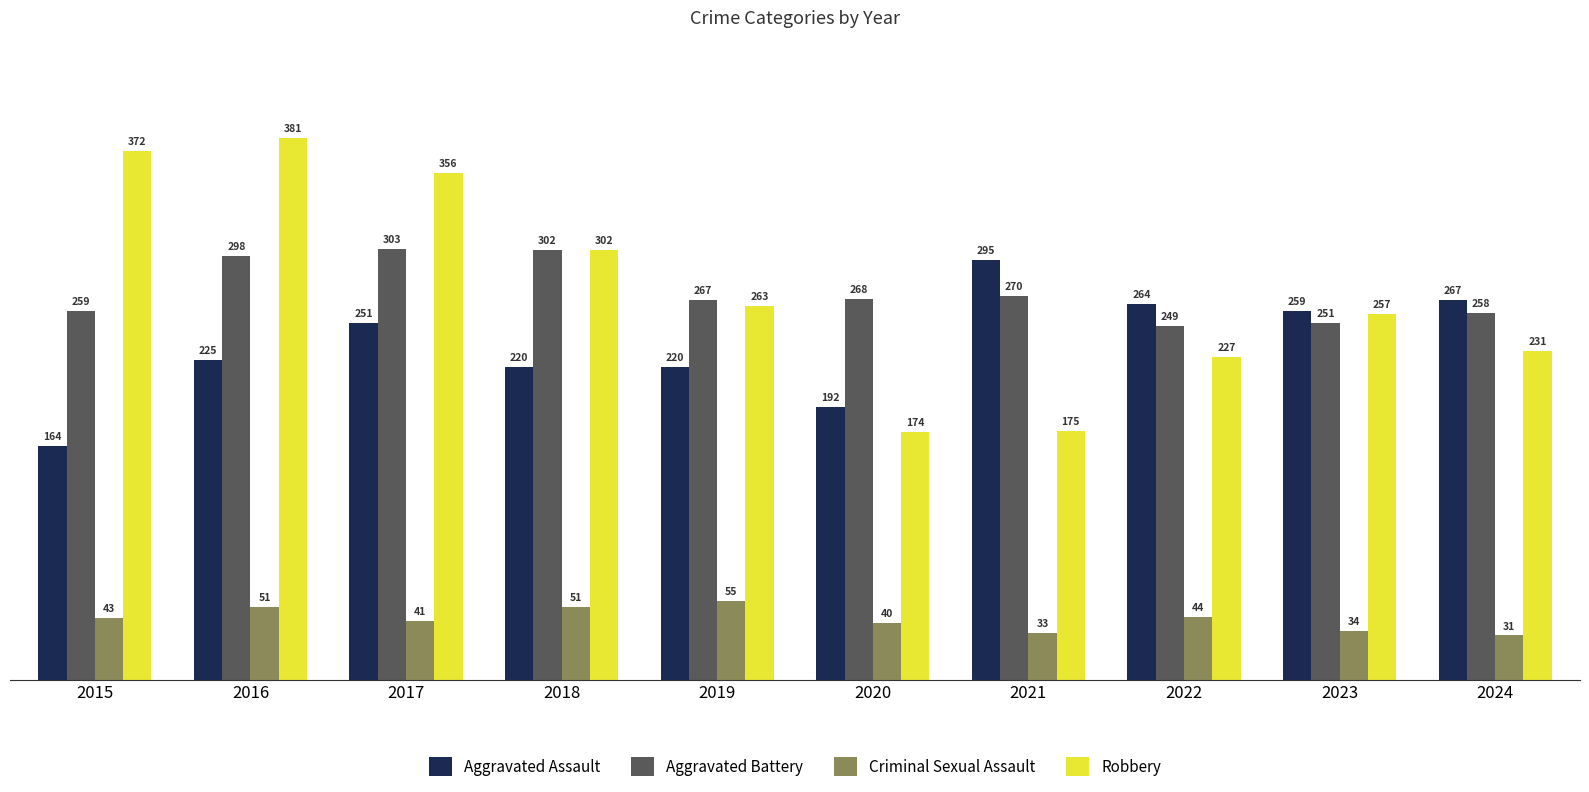

Which series has the largest range (max minus min)?

Robbery